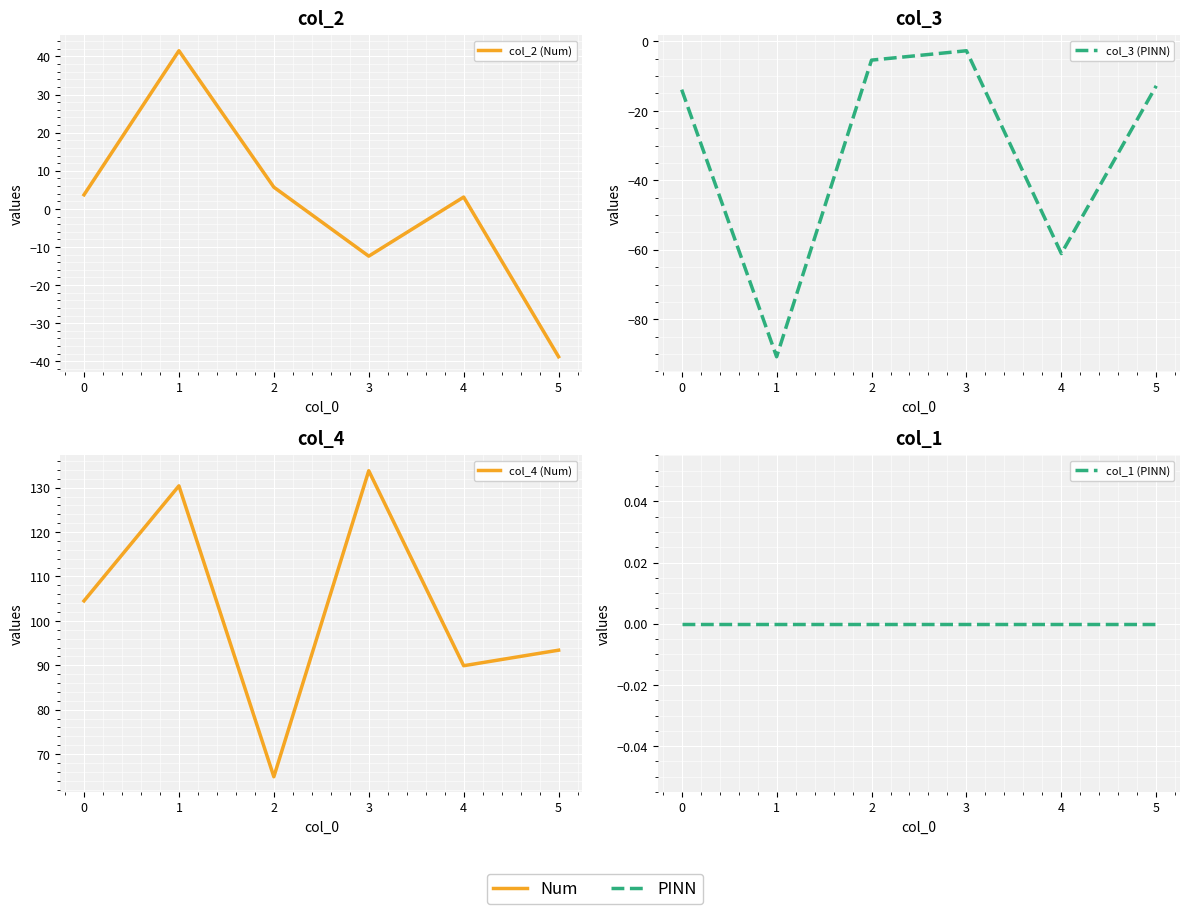

What is the sum of all col_4 (Num) values?

616.9